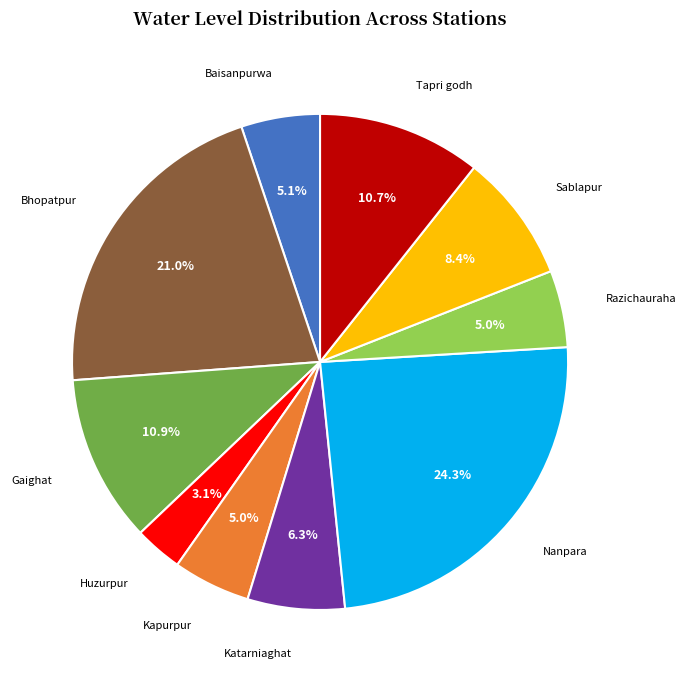

To the nearest percent, what is the difference between the Baisanpurwa and Katarniaghat slice percentages?

1%